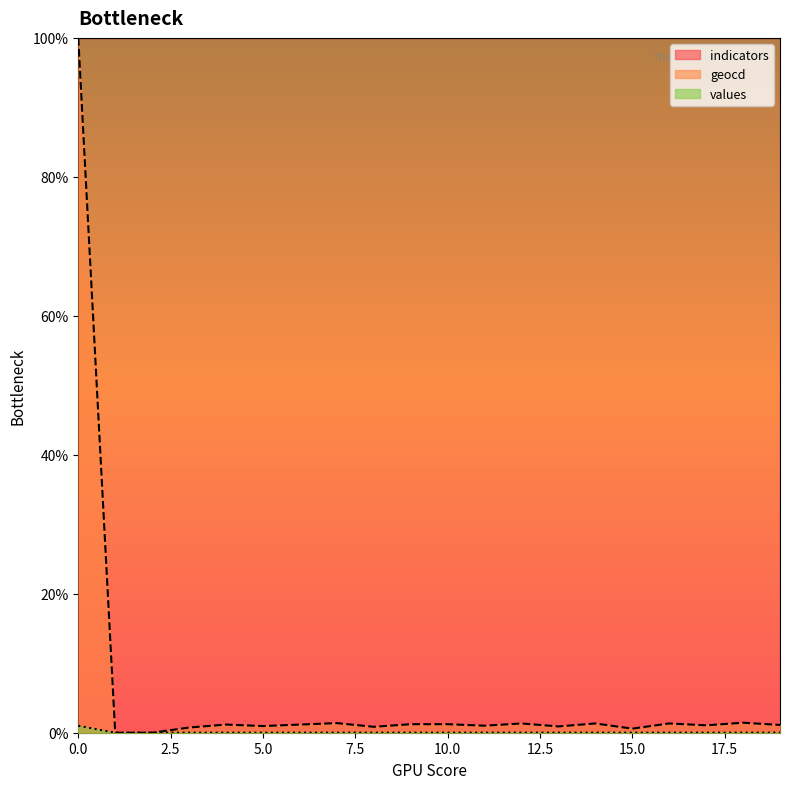

How many positive values does the geocd series have?

18